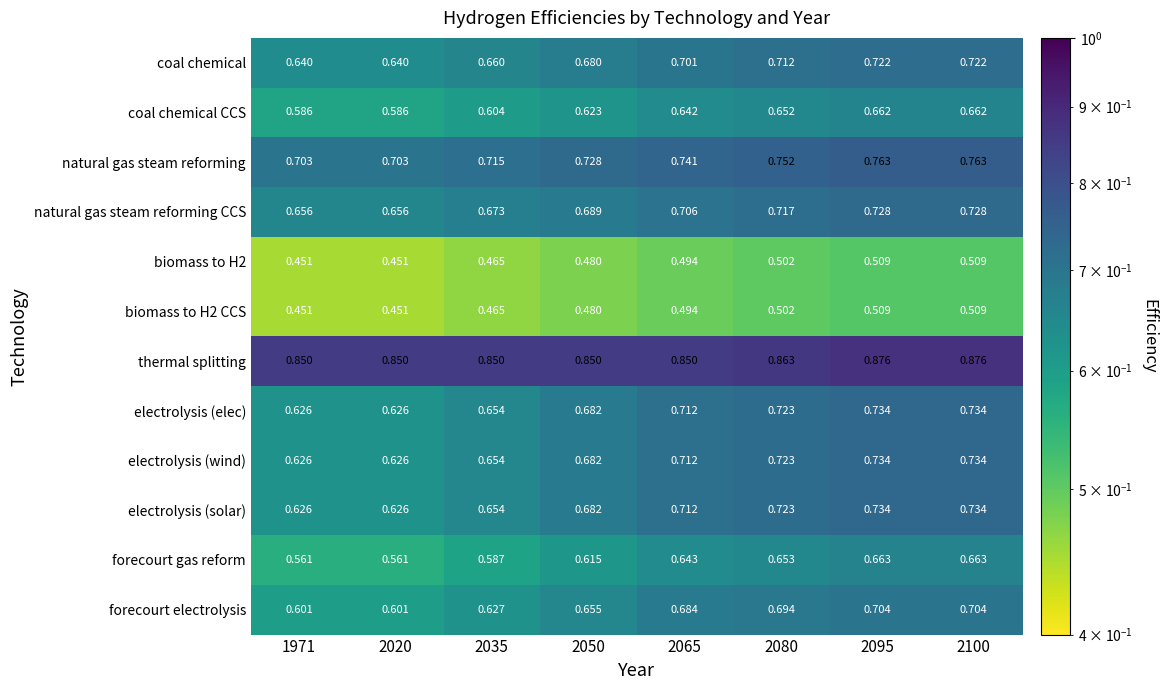

How many series are shown in this chart?

12